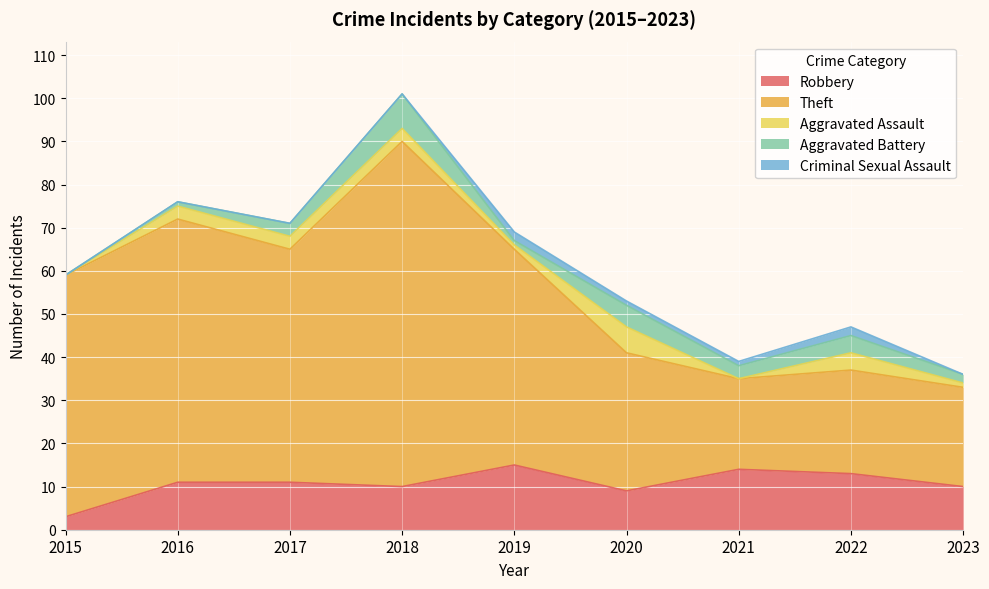

At which category does Aggravated Battery reach its first local peak?

2018